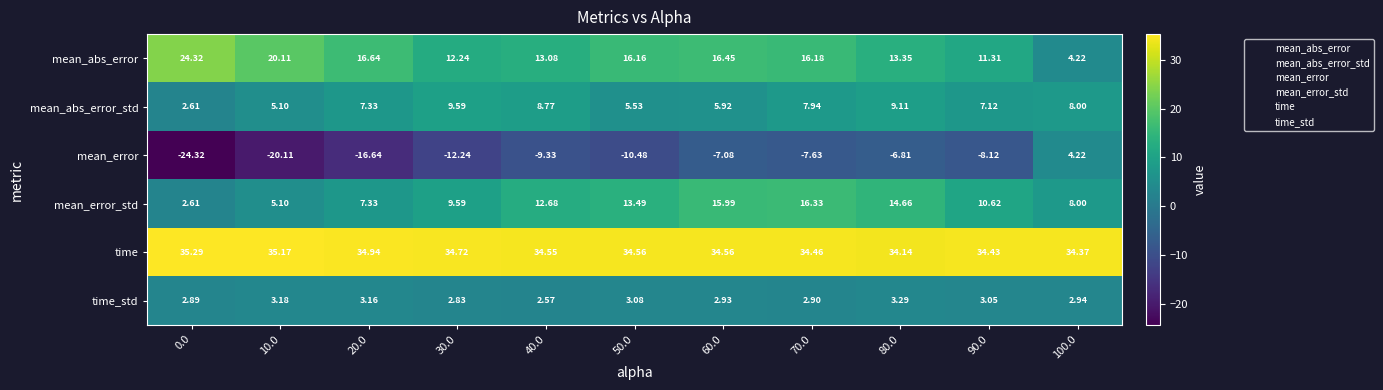

Which series has the widest spread of values?

mean_error